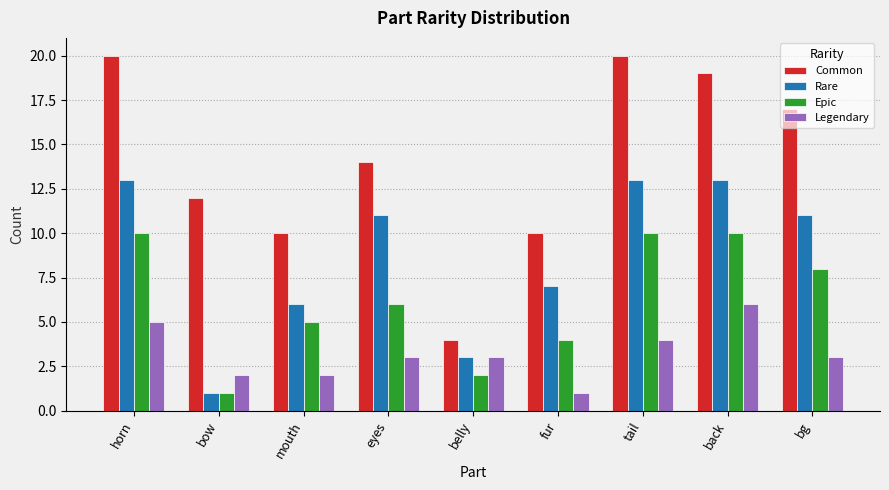

The value of Common at bg is 30. True or false?

False